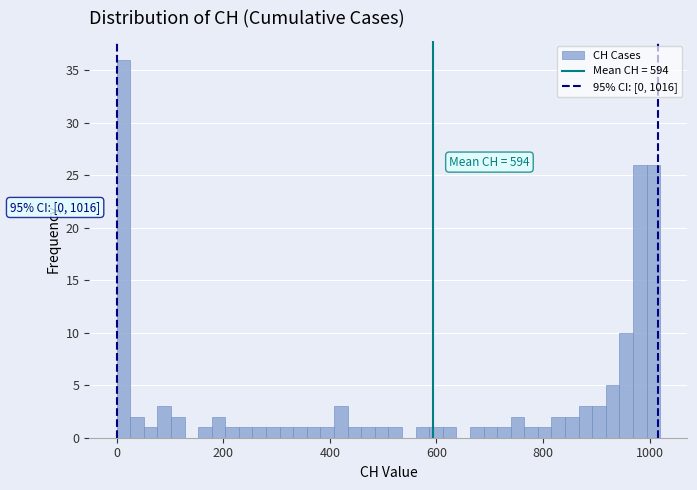

Around what value on the x-axis is the tallest bar? Give the approximate position of its centre, as read against the axis.

20